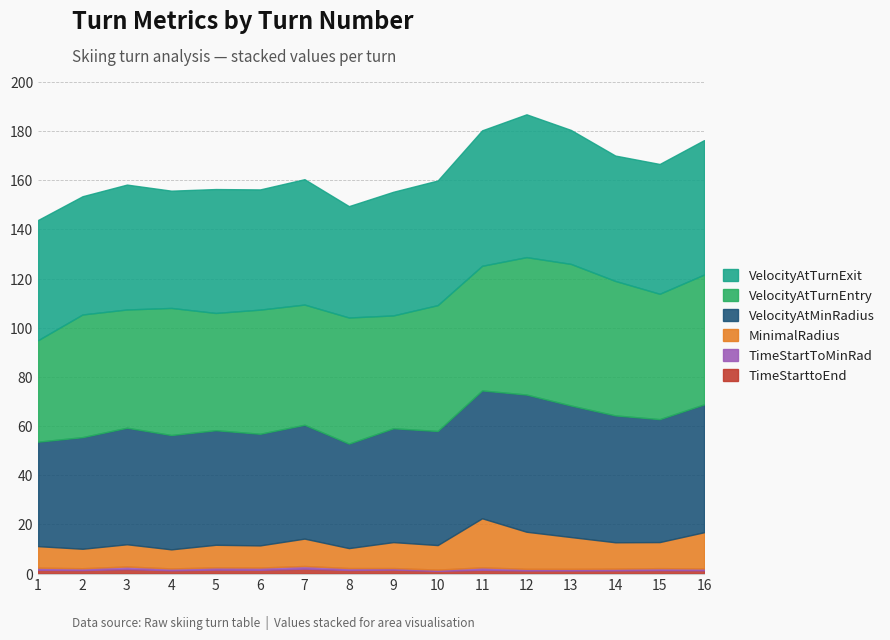

Which series has the largest range (max minus min)?

VelocityAtTurnEntry